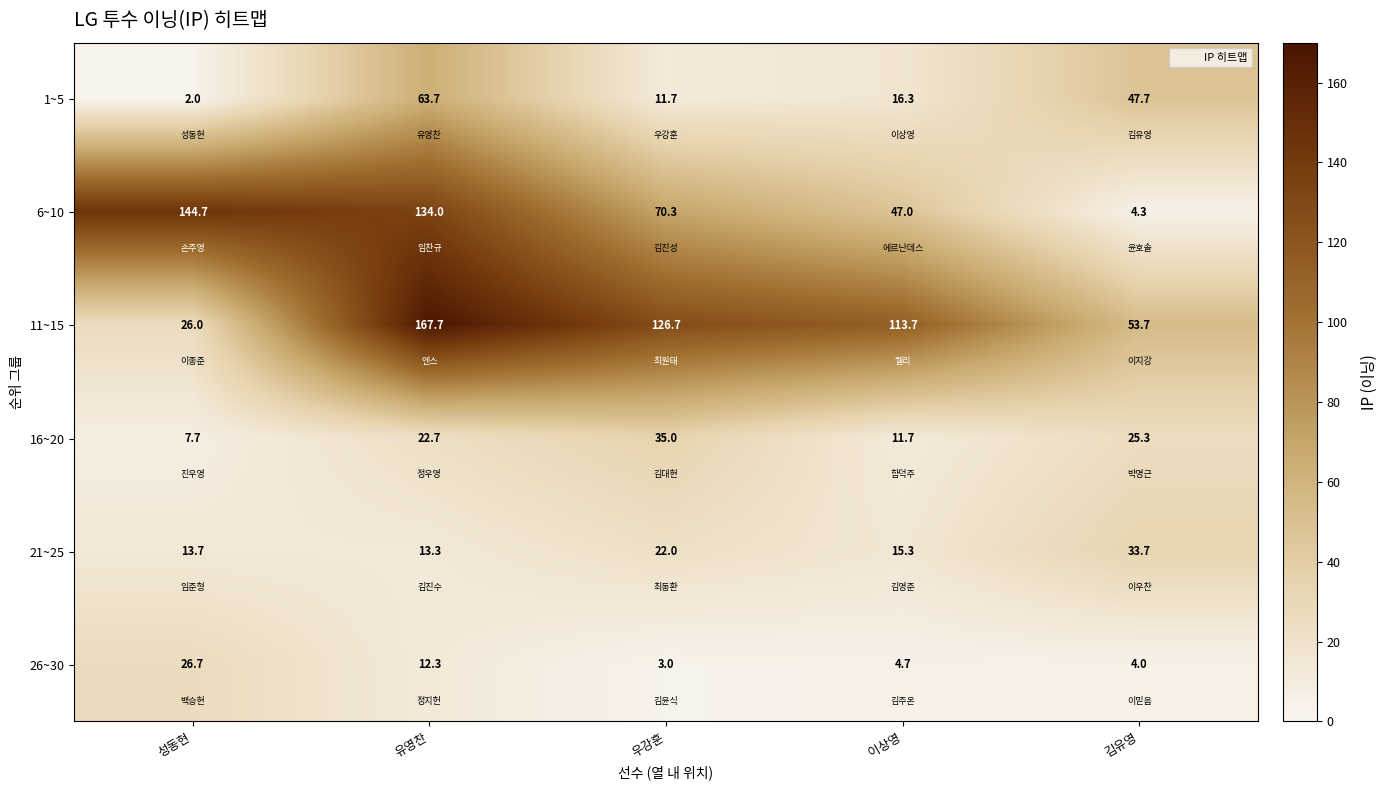

How many distinct data groups are displayed?

6